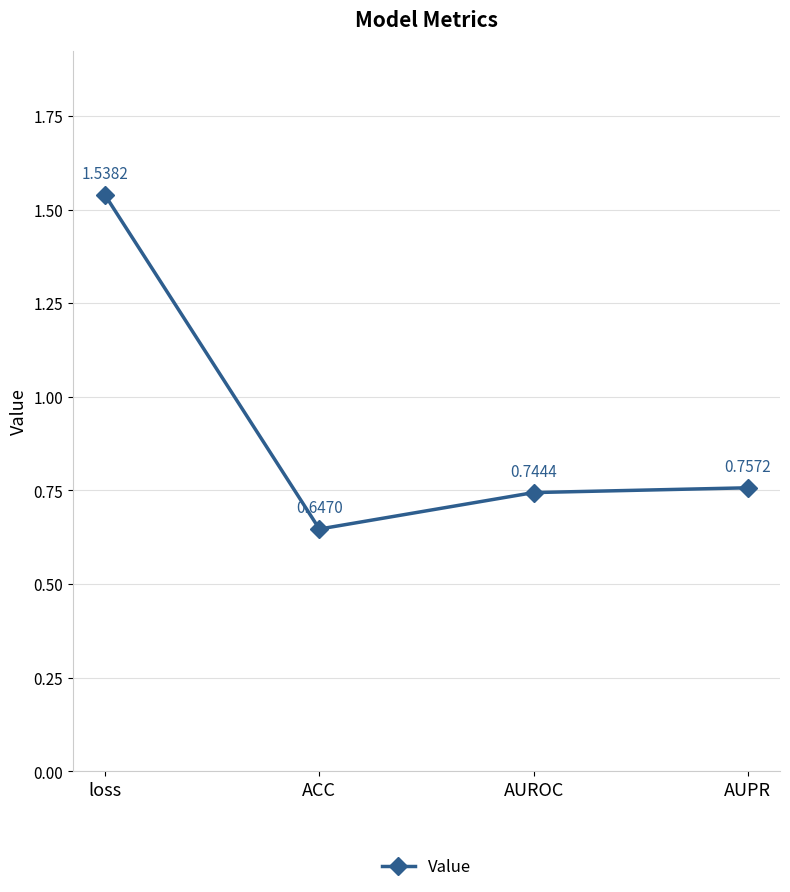

True or false: the data shows 1.1 at AUROC.

False